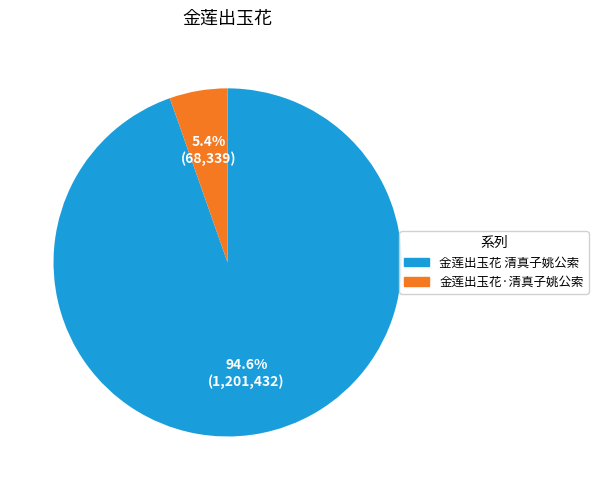

What is the smallest slice in the pie chart?

金莲出玉花·清真子姚公索